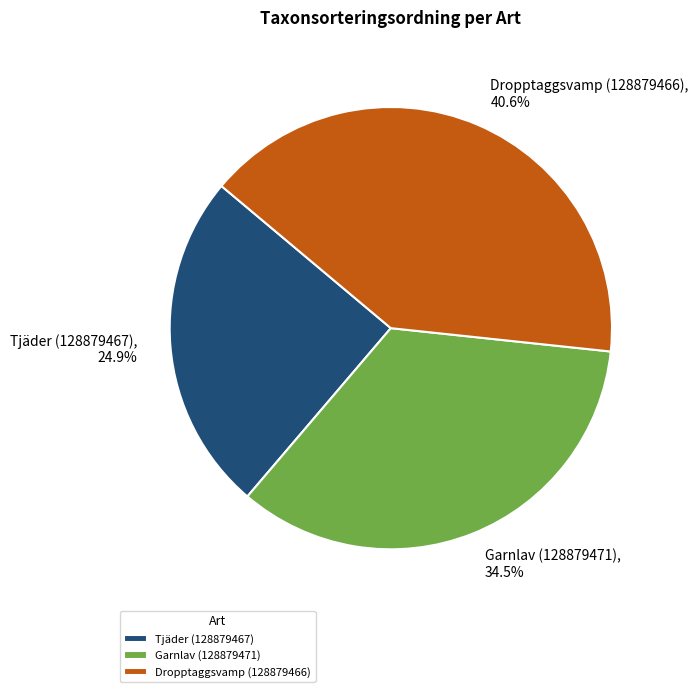

What portion of the pie excludes Tjäder (128879467)?

75.1%